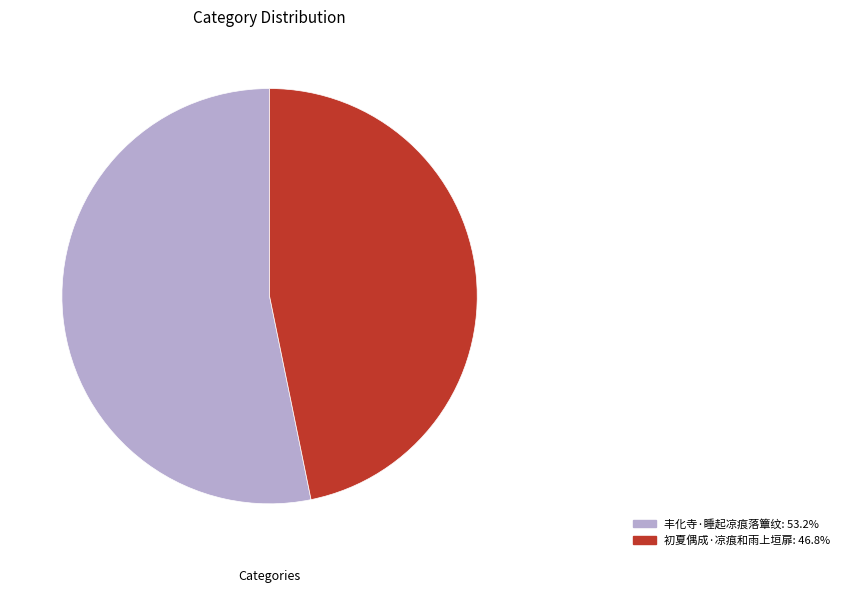

True or false: 丰化寺·睡起凉痕落簟纹 accounts for 59% of the total.

False